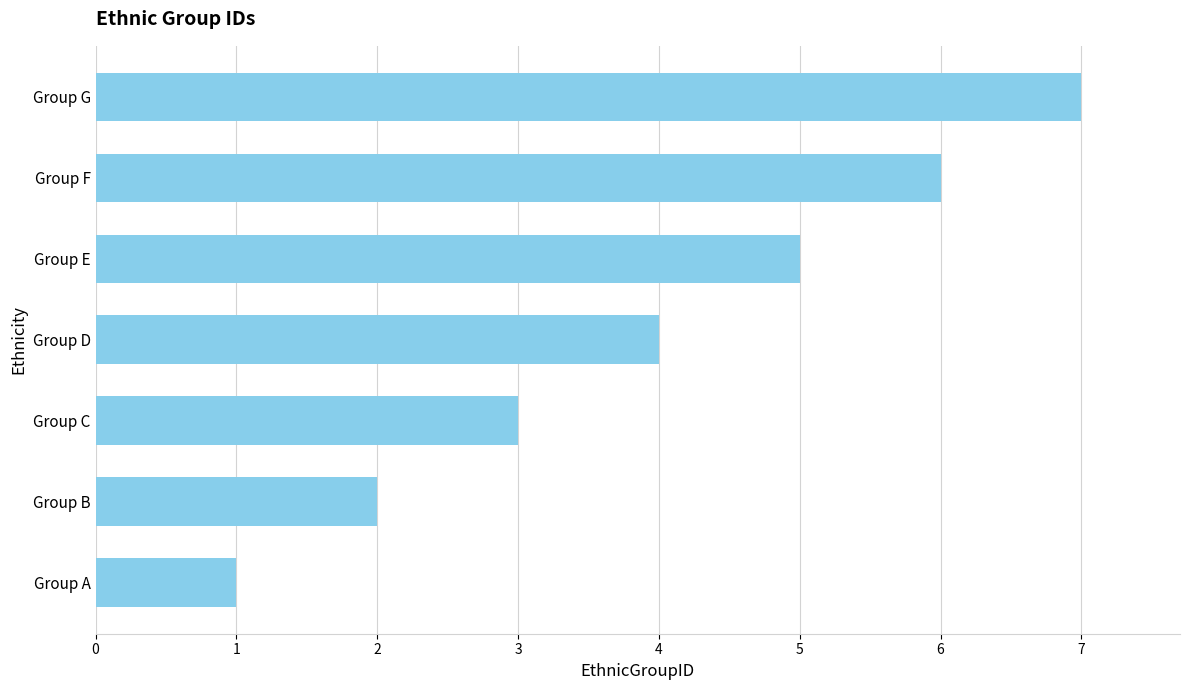

Are the bars grouped side by side (vs. stacked)?

No